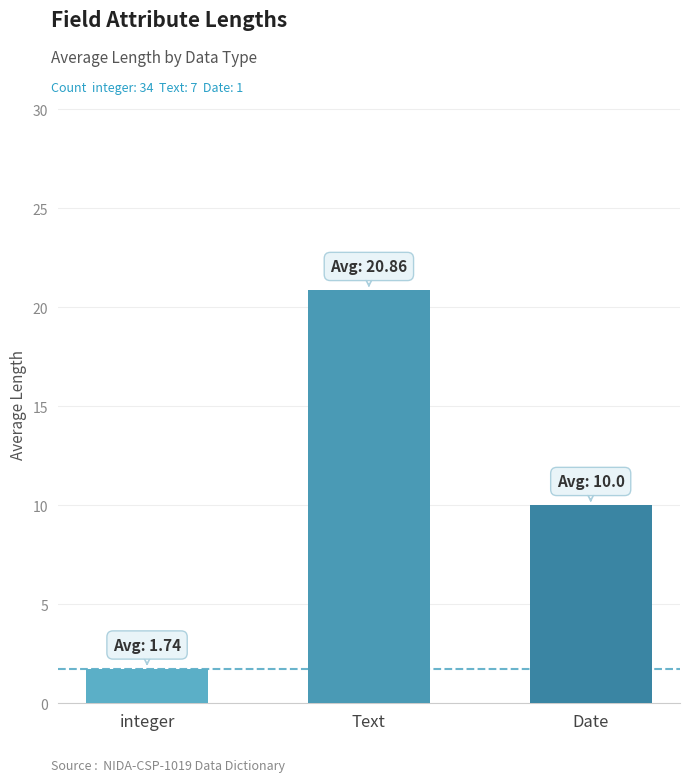

The value at Date is 10.0. True or false?

True